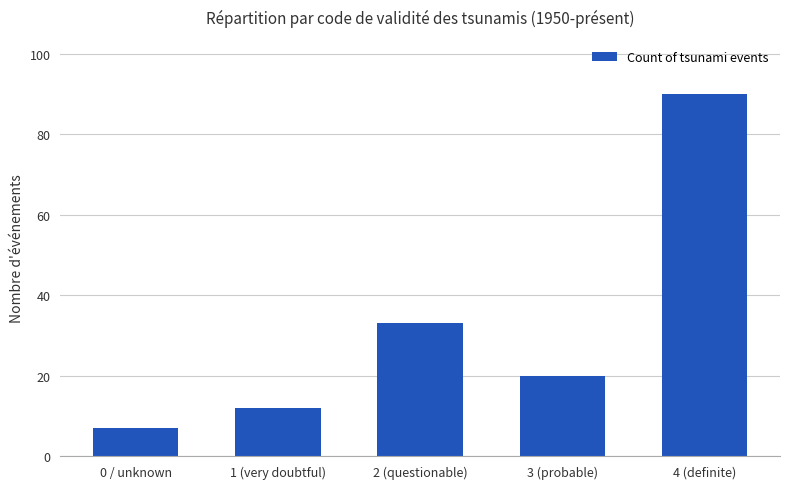

Is it true that the value at 1 (very doubtful) is 21?

False